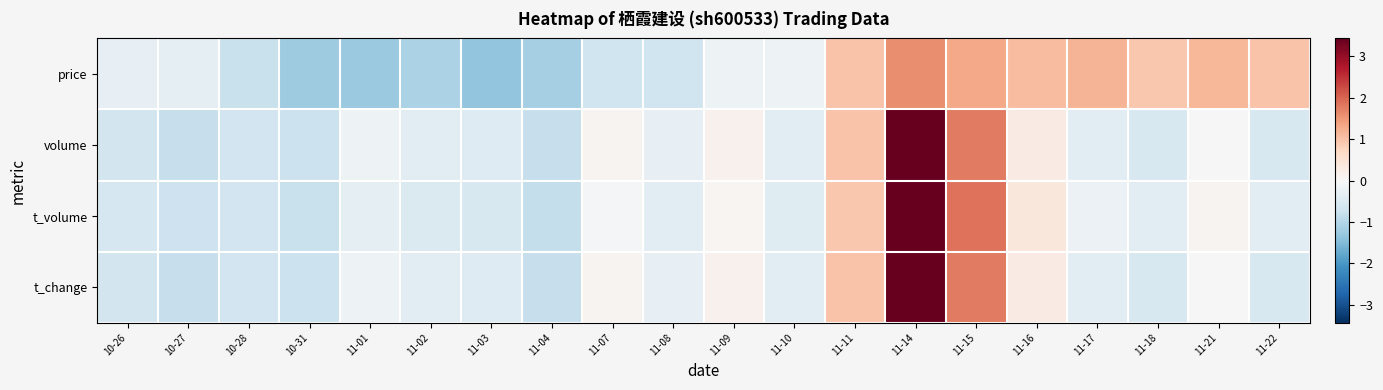

Reading left to right, extract all data points from this chart.

price: 10-26=-0.3	10-27=-0.3	10-28=-0.8	10-31=-1.2	11-01=-1.3	11-02=-1.1	11-03=-1.4	11-04=-1.2	11-07=-0.7	11-08=-0.7	11-09=-0.2	11-10=-0.2	11-11=1.0	11-14=1.6	11-15=1.3	11-16=1.1	11-17=1.2	11-18=0.9	11-21=1.1	11-22=1.0
volume: 10-26=-0.6	10-27=-0.8	10-28=-0.7	10-31=-0.7	11-01=-0.2	11-02=-0.4	11-03=-0.4	11-04=-0.8	11-07=0.1	11-08=-0.3	11-09=0.2	11-10=-0.4	11-11=1.0	11-14=3.4	11-15=1.8	11-16=0.3	11-17=-0.4	11-18=-0.6	11-21=0.0	11-22=-0.5
t_volume: 10-26=-0.6	10-27=-0.7	10-28=-0.7	10-31=-0.8	11-01=-0.3	11-02=-0.5	11-03=-0.5	11-04=-0.8	11-07=-0.1	11-08=-0.4	11-09=0.1	11-10=-0.4	11-11=0.9	11-14=3.4	11-15=1.9	11-16=0.4	11-17=-0.2	11-18=-0.4	11-21=0.1	11-22=-0.4
t_change: 10-26=-0.6	10-27=-0.8	10-28=-0.7	10-31=-0.7	11-01=-0.2	11-02=-0.4	11-03=-0.4	11-04=-0.8	11-07=0.1	11-08=-0.3	11-09=0.2	11-10=-0.4	11-11=1.0	11-14=3.4	11-15=1.8	11-16=0.3	11-17=-0.4	11-18=-0.6	11-21=0.0	11-22=-0.5